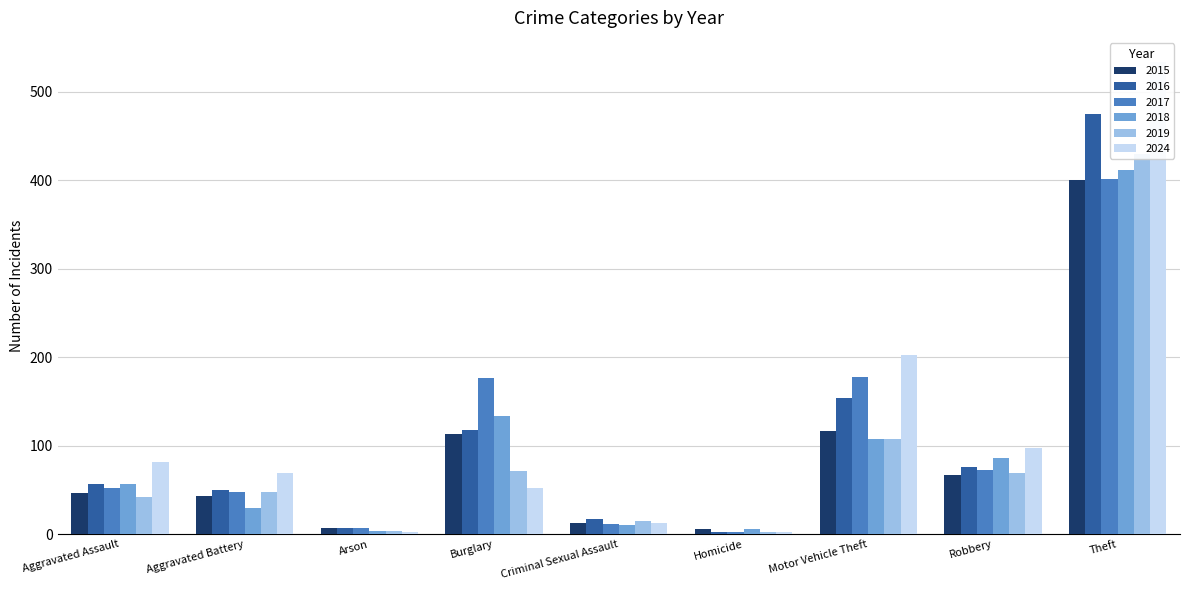

What is the label of the 1st bar from the left?

Aggravated Assault